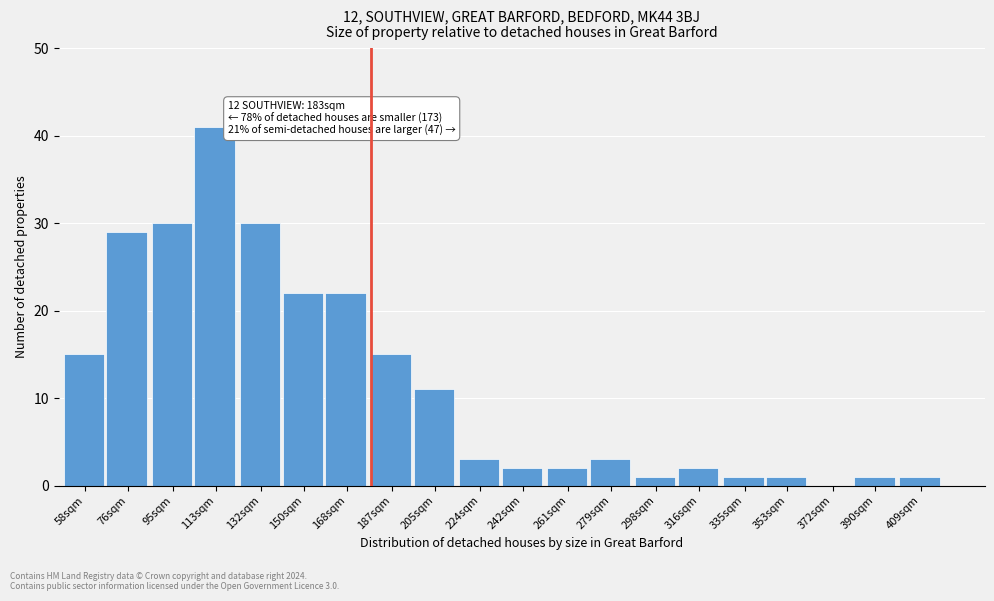

Reading left to right, what are all the values shown in this chart?

58sqm=15	76sqm=29	95sqm=30	113sqm=41	132sqm=30	150sqm=22	168sqm=22	187sqm=15	205sqm=11	224sqm=3	242sqm=2	261sqm=2	279sqm=3	298sqm=1	316sqm=2	335sqm=1	353sqm=1	372sqm=0	390sqm=1	409sqm=1